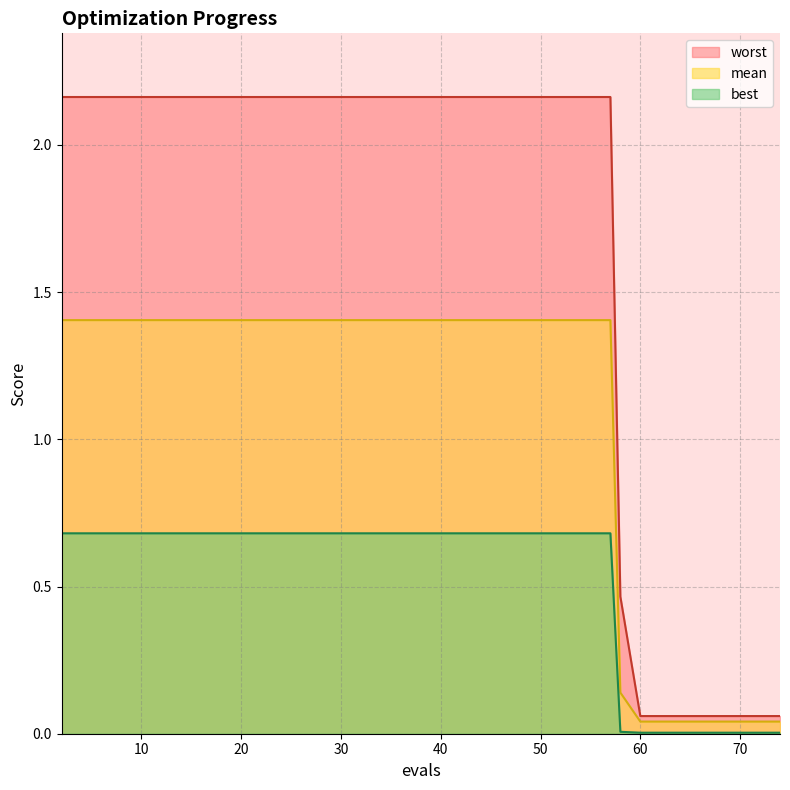

True or false: best and mean intersect in this chart.

False